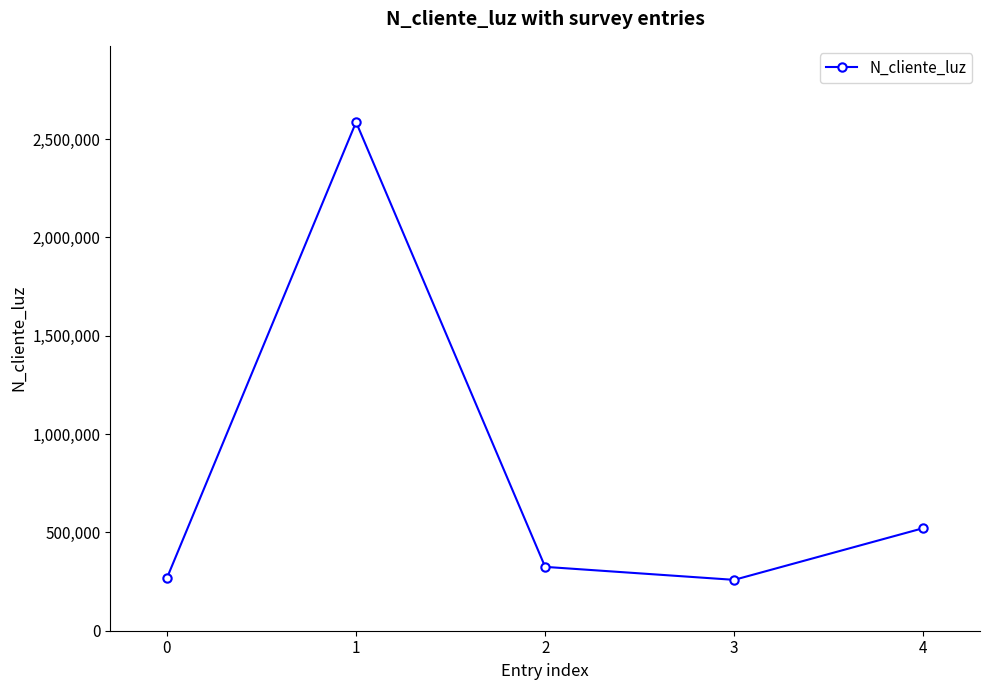

The chart shows a value of 2586314 at 1. True or false?

True